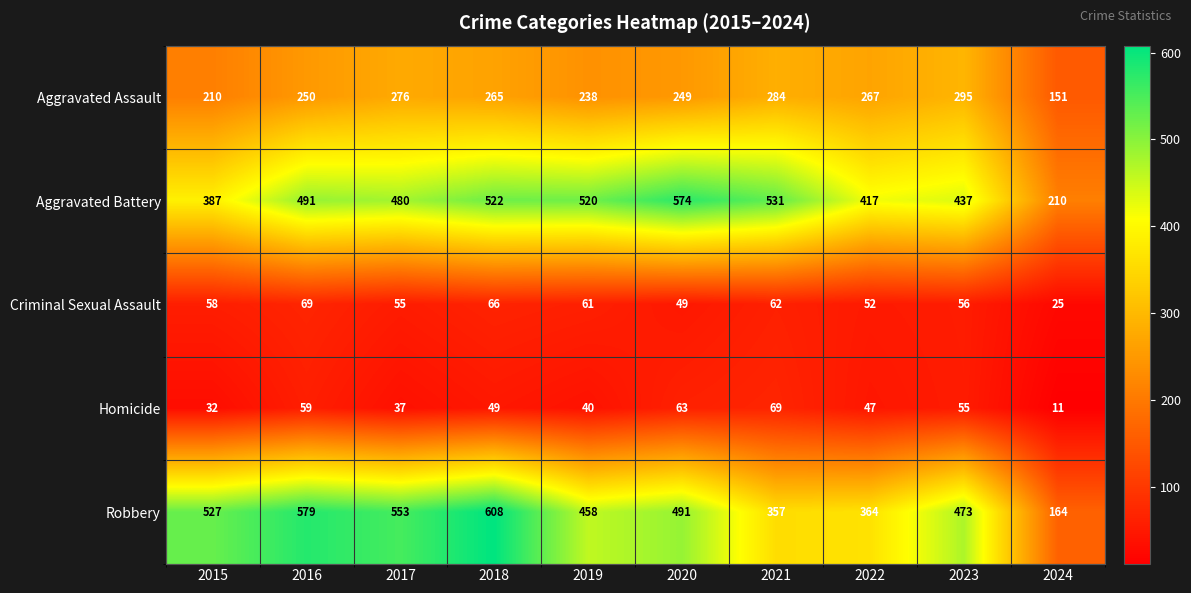

What is the sum of all Homicide values?

462